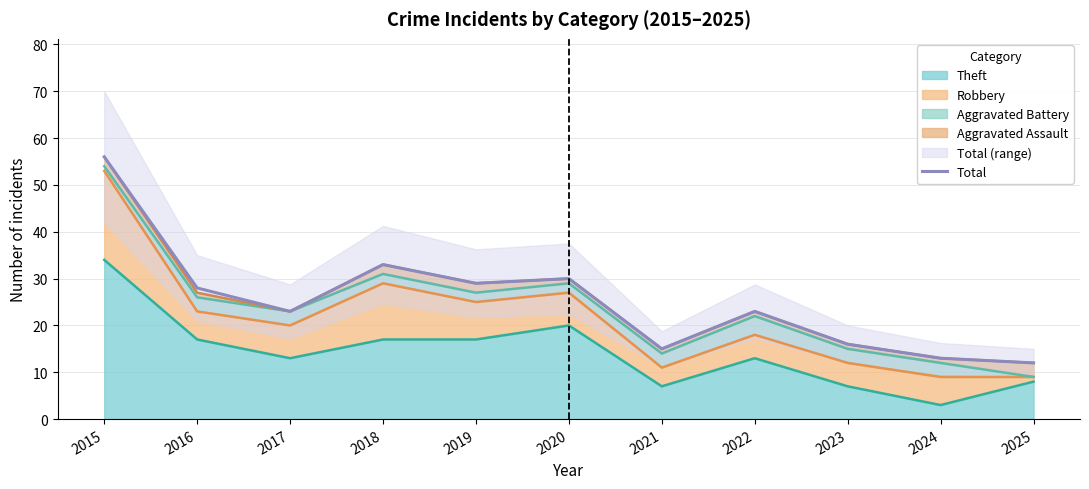

How many data points does each series have?

11